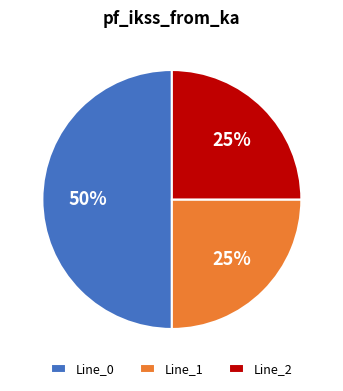

To the nearest percent, what is the difference between the largest and smallest slice percentages?

25%